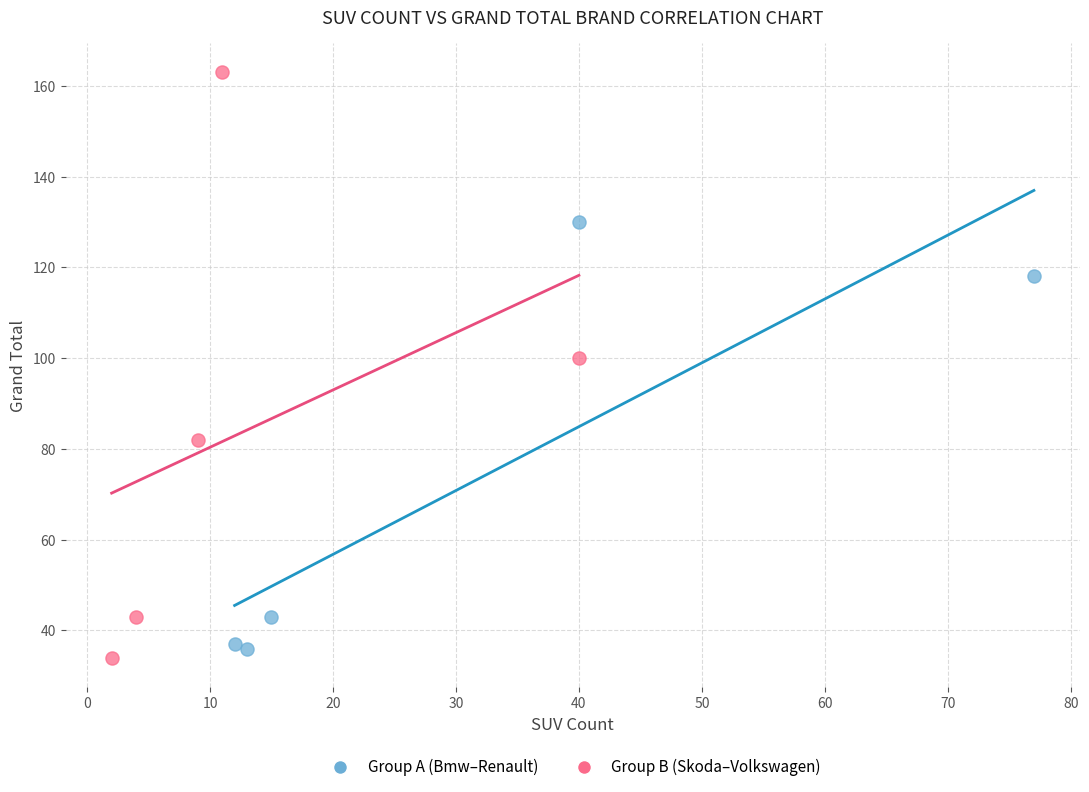

What are all the series names shown in the legend?

Group A (Bmw–Renault), Group B (Skoda–Volkswagen)